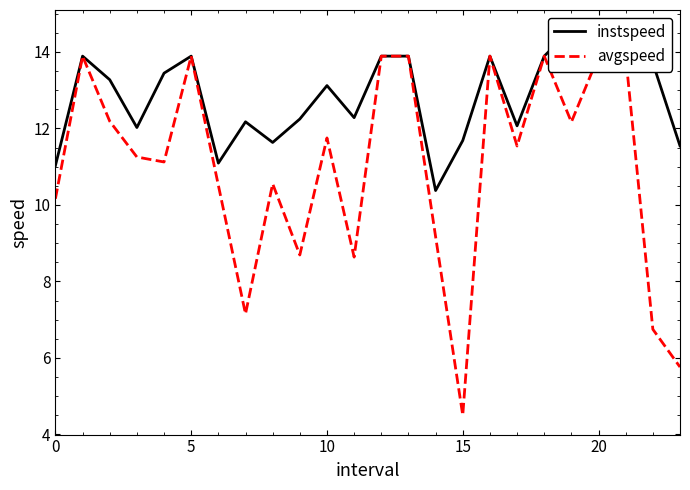

What are all the series names shown in the legend?

instspeed, avgspeed